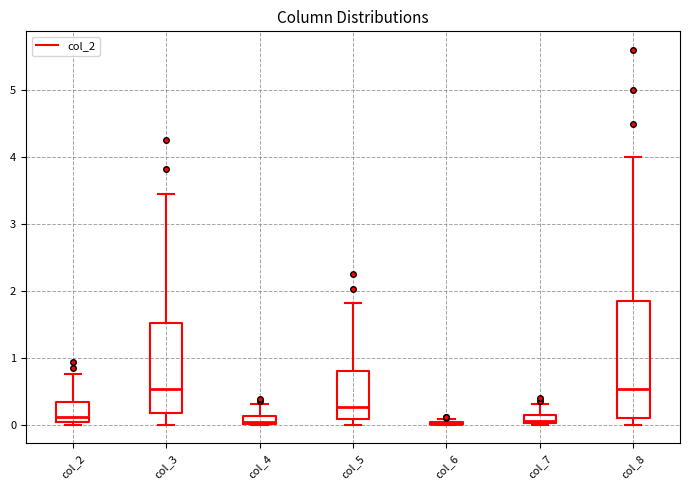

Which box is the tallest, from its lower edge to its upper edge?

col_8